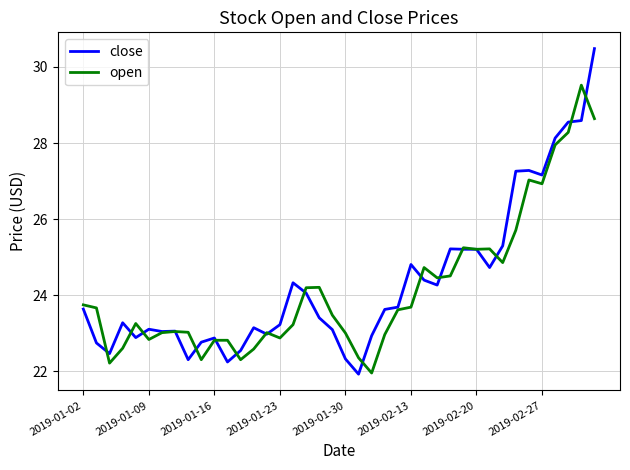

True or false: open has more than 0 points higher than both neighbors.

True